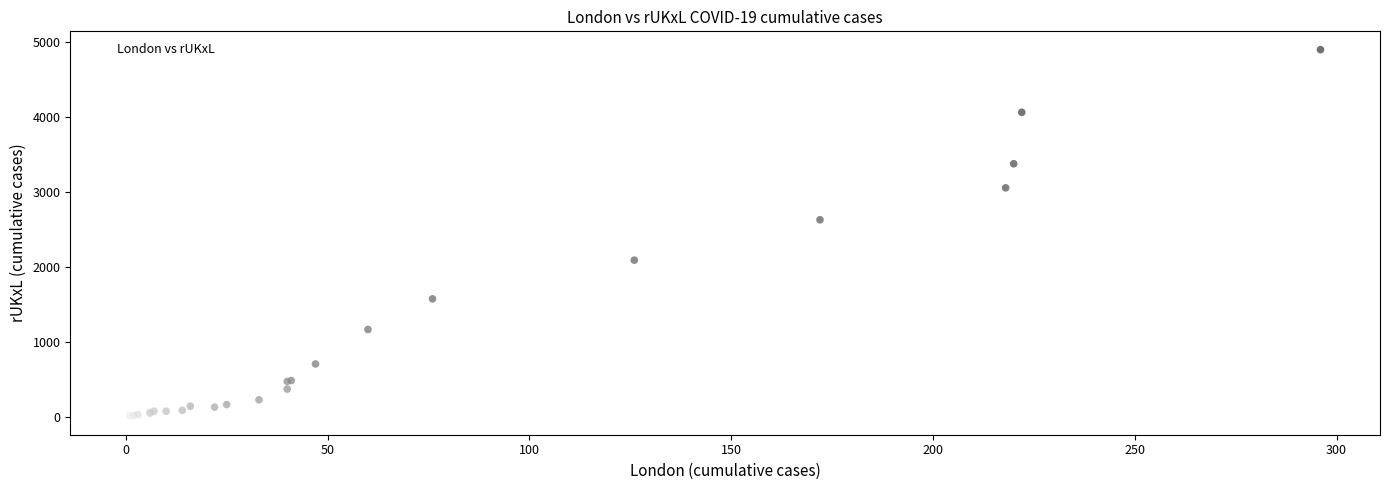

What Y value in the scatter plot is closest to 2449?

2626